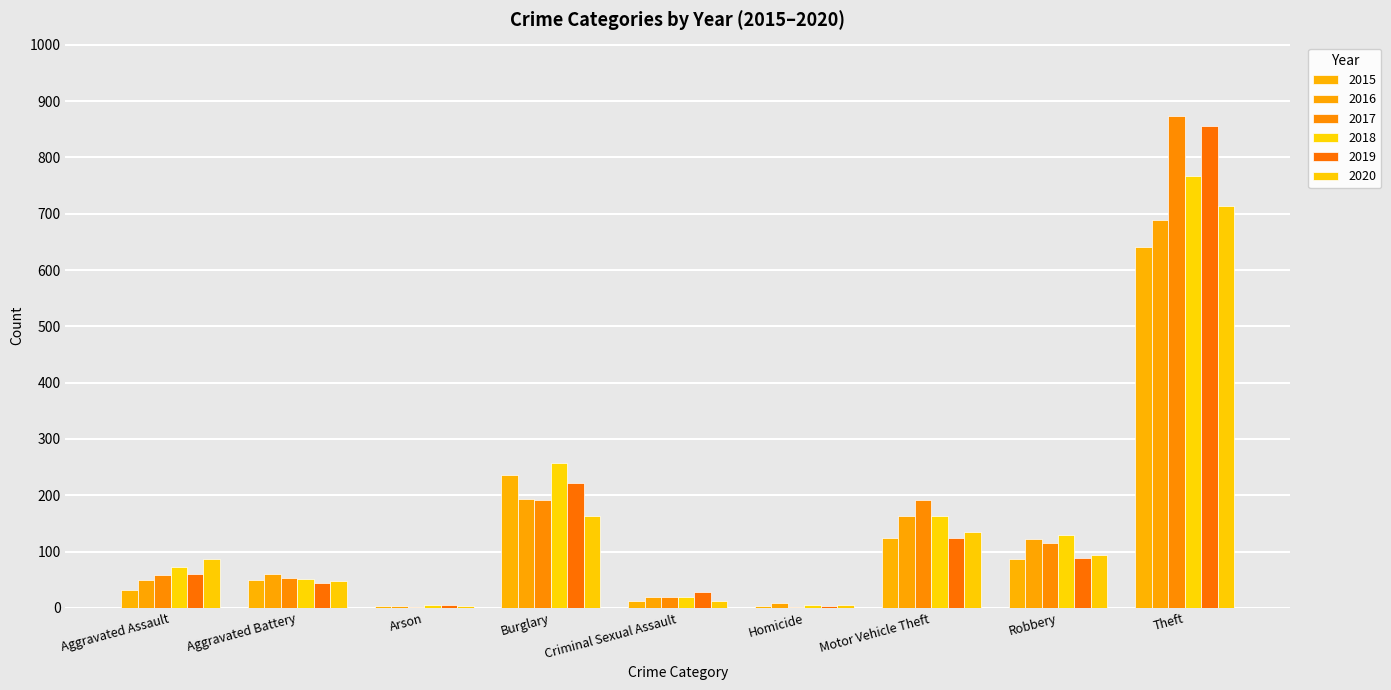

Are the bars horizontal?

No